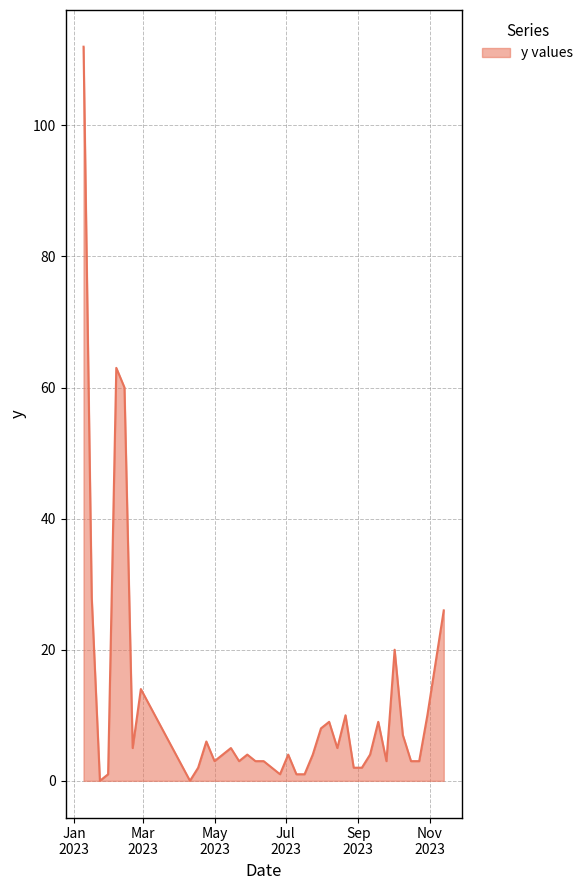

What is the greatest value displayed?

112